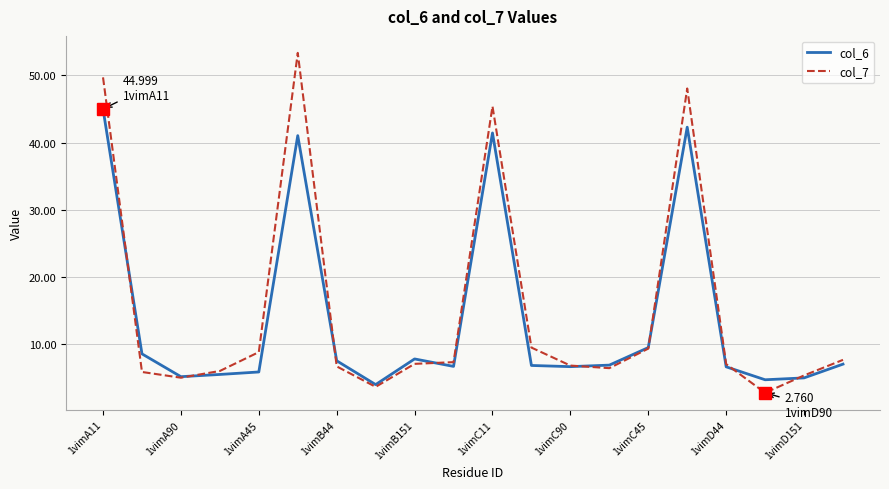

Which series has the largest range (max minus min)?

col_7